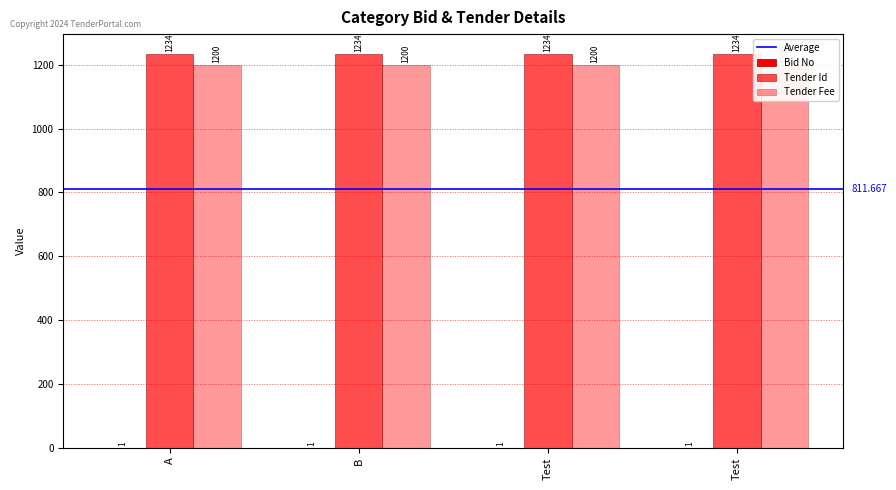

At how many categories does at least one series exceed 1078?

4